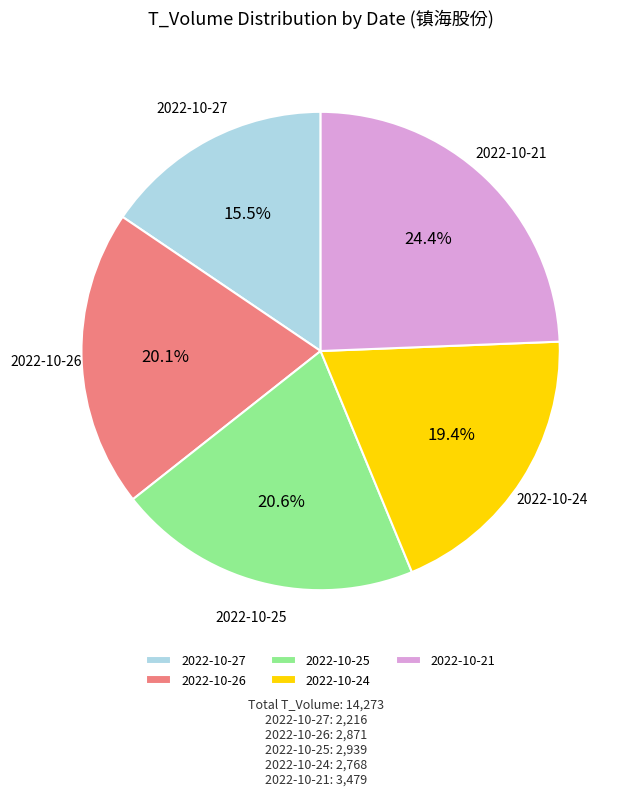

To the nearest percent, what is the average slice percentage?

20%